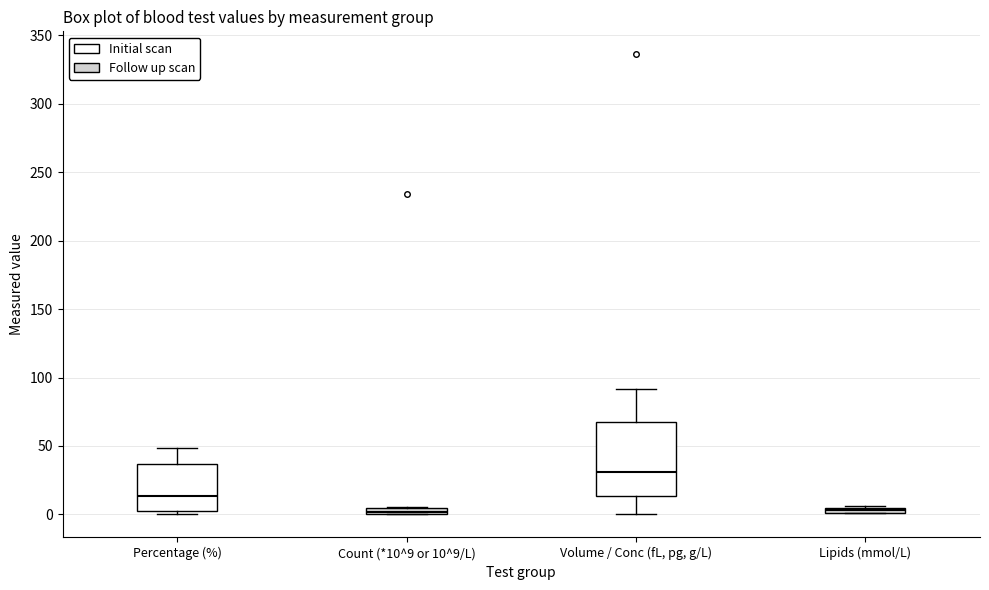

Which box's median line is the highest?

Volume / Conc (fL, pg, g/L)